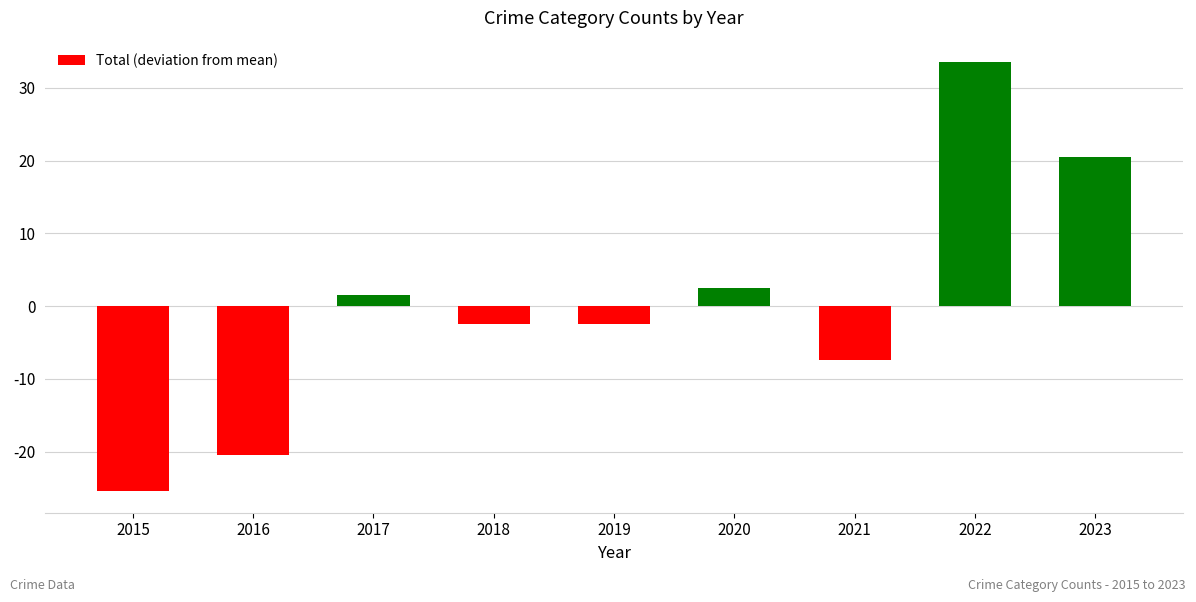

What is the value of the 1st bar from the left?

-25.4